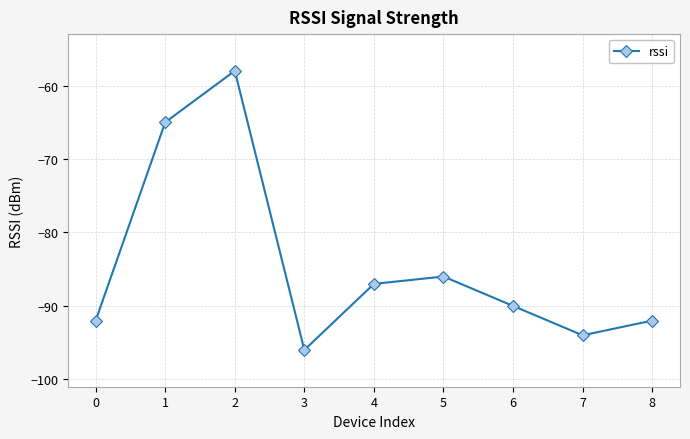

Read the value at 3.

-96